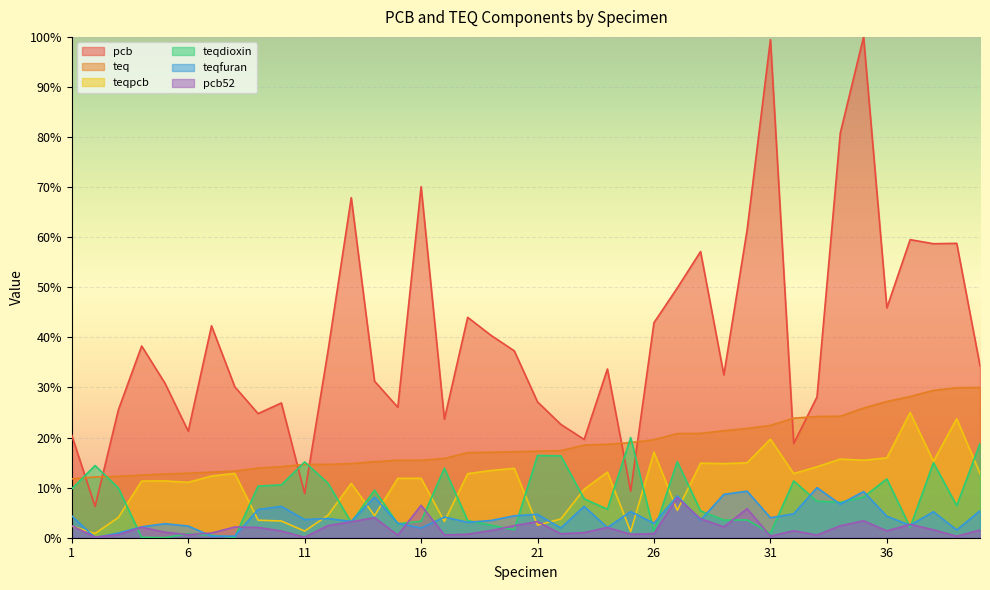

At 31, list the series in order from smallest to largest.

pcb52, teqdioxin, teqfuran, teqpcb, teq, pcb